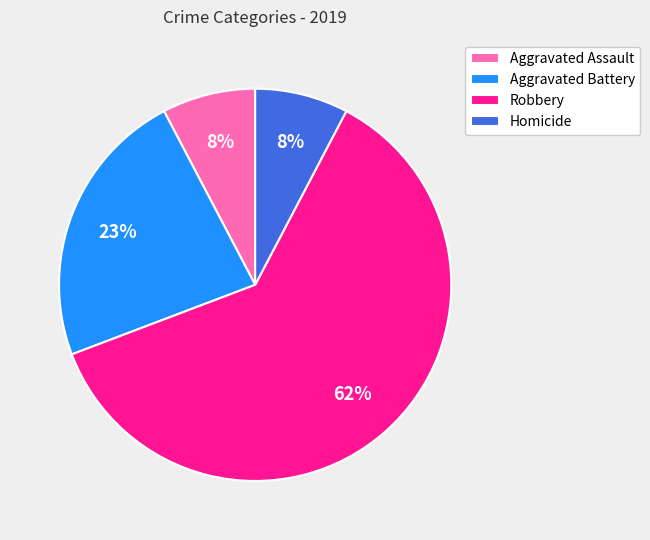

True or false: Aggravated Assault accounts for 8% of the total.

True